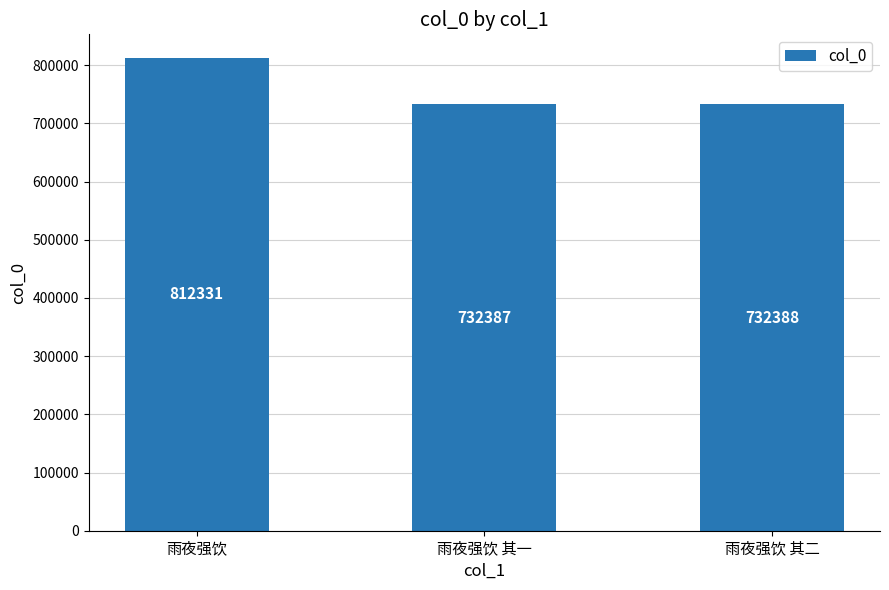

List the labels in order of value, smallest first.

雨夜强饮 其一, 雨夜强饮 其二, 雨夜强饮